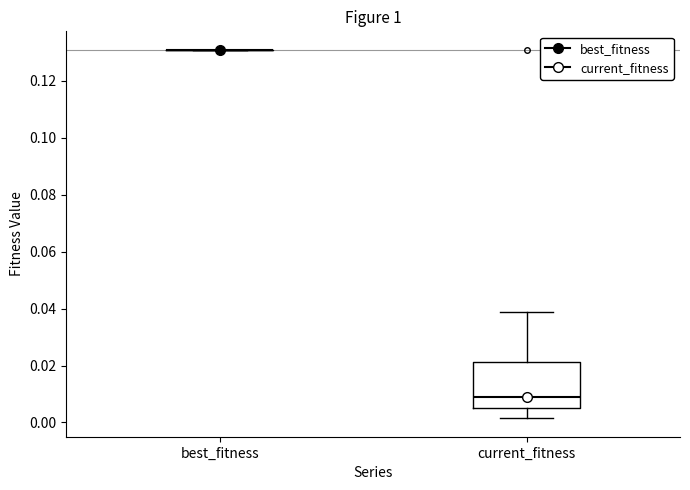

Reading left to right, transcribe this box plot: for each box, give where its median line is, the range the box spans, and where its two whiskers end, as read against the y-axis. The values are not printed on the chart, so give them approximately, as read against the axis.

best_fitness: box collapsed to a line at 0.130, whiskers 0.130 to 0.130
current_fitness: median 0.008, box 0.004 to 0.022, whiskers 0.002 to 0.038